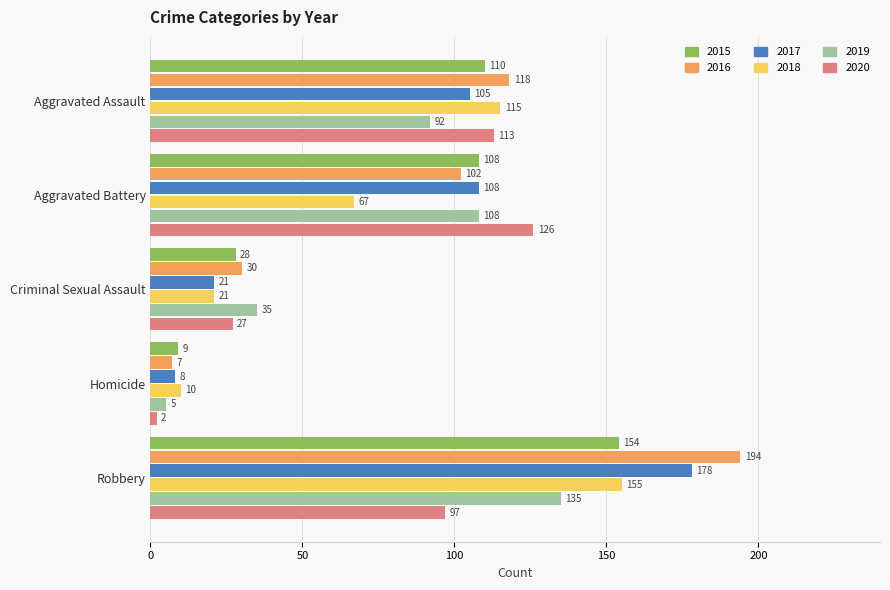

What is the average value of the 2018 series?

74